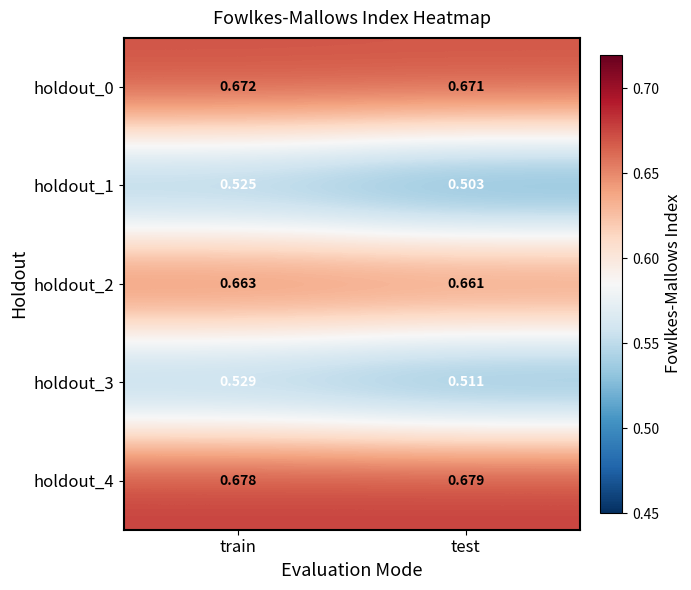

Which label corresponds to the largest value in the chart?

test